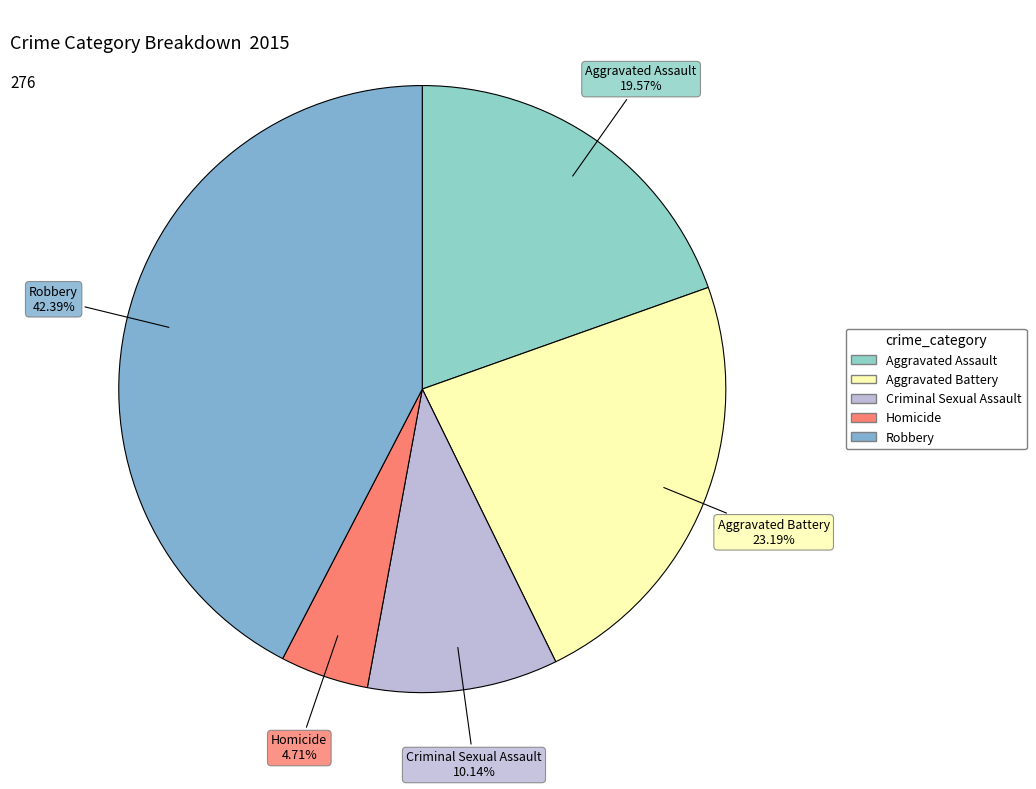

True or false: Robbery accounts for 42% of the total.

True